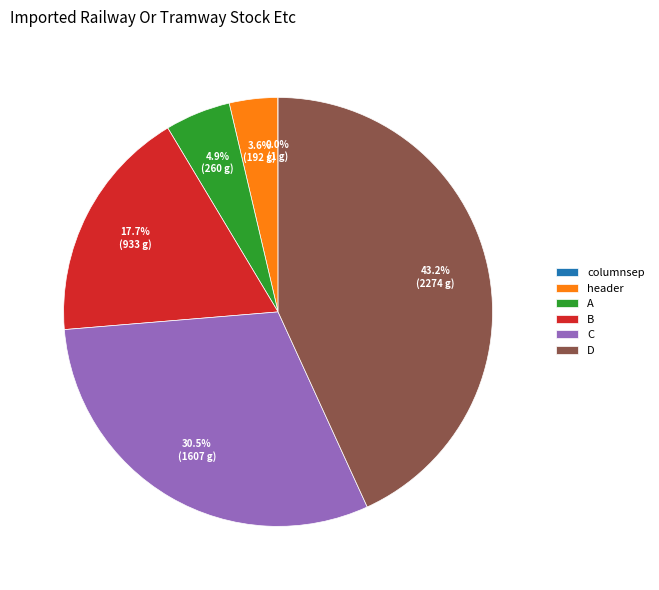

How much of the chart is everything except D?

56.8%